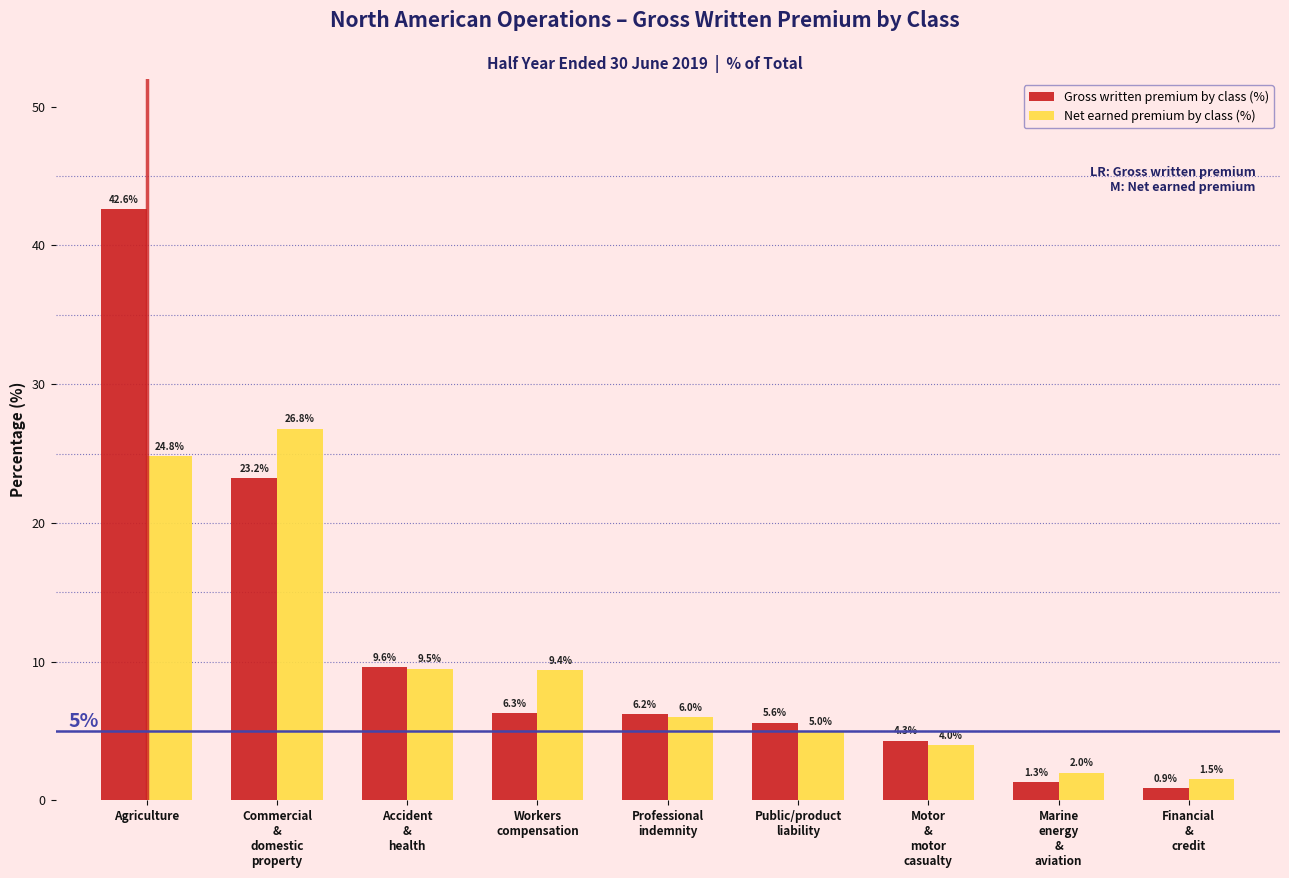

Reading left to right, what are all the values shown in this chart?

Gross written premium by class (%): 42.6	23.2	9.6	6.3	6.2	5.6	4.3	1.3	0.9
Net earned premium by class (%): 24.8	26.8	9.5	9.4	6.0	5.0	4.0	2.0	1.5